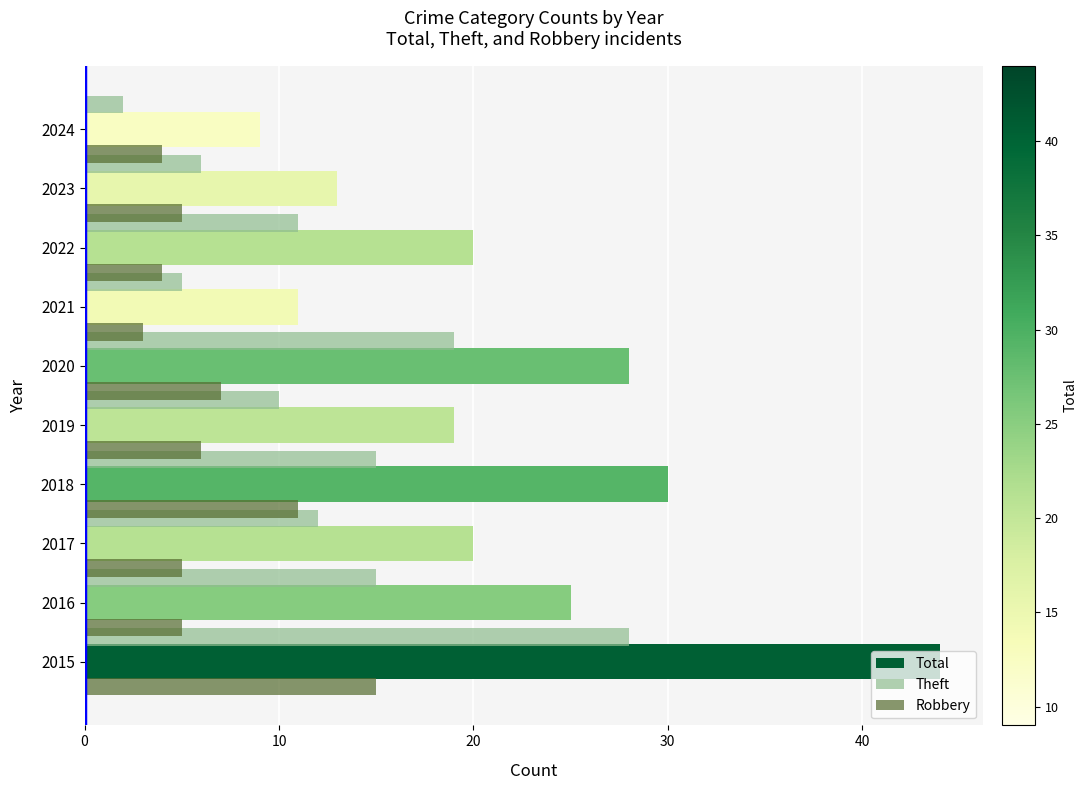

How many bars are there in each group?

3